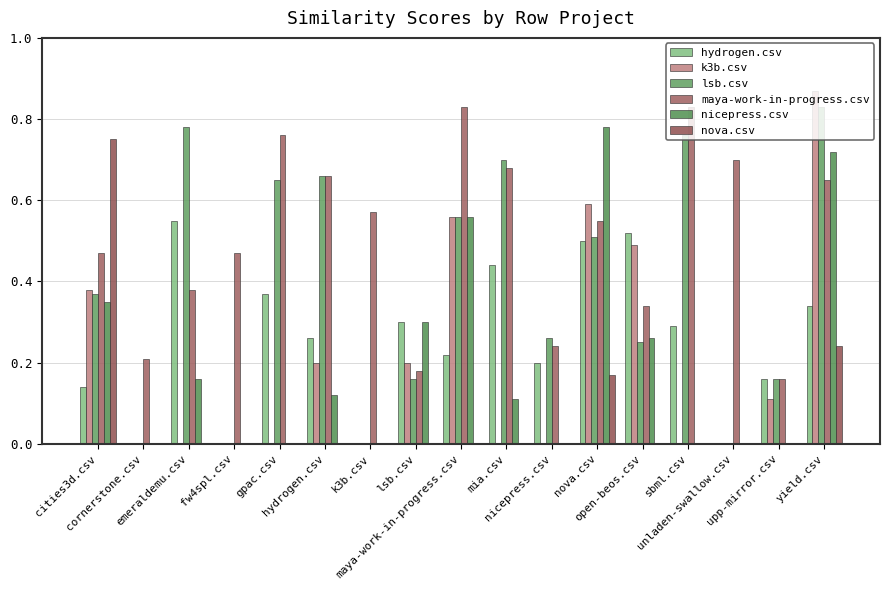

How many groups of bars are there?

17